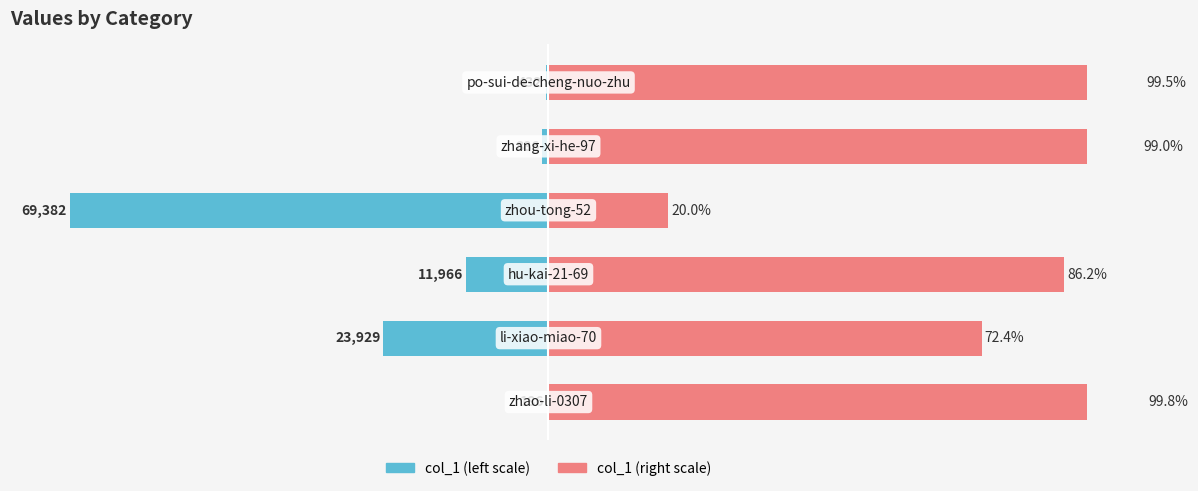

Which series has the largest total across all categories?

col_1 (right scale)